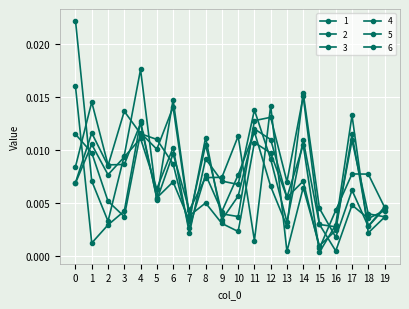

Between 2 and 18, which series saw the biggest shift?

4